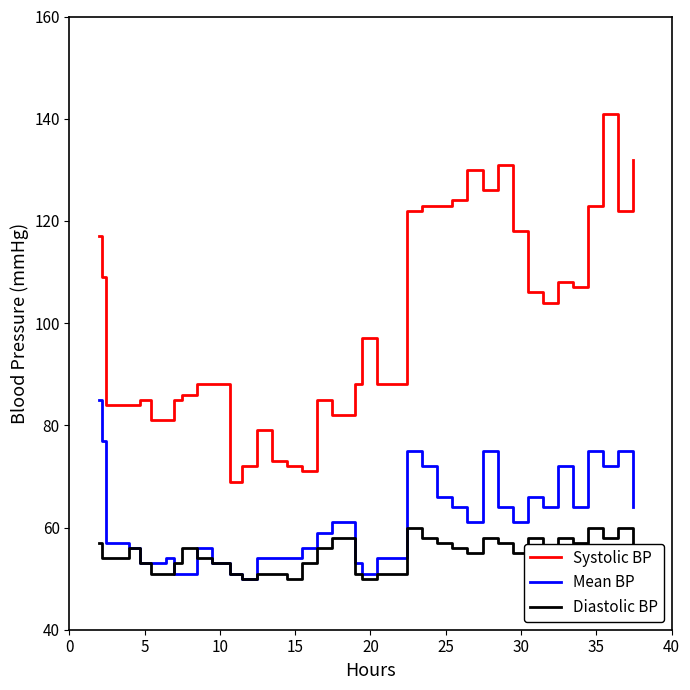

Which series has the largest range (max minus min)?

Systolic BP